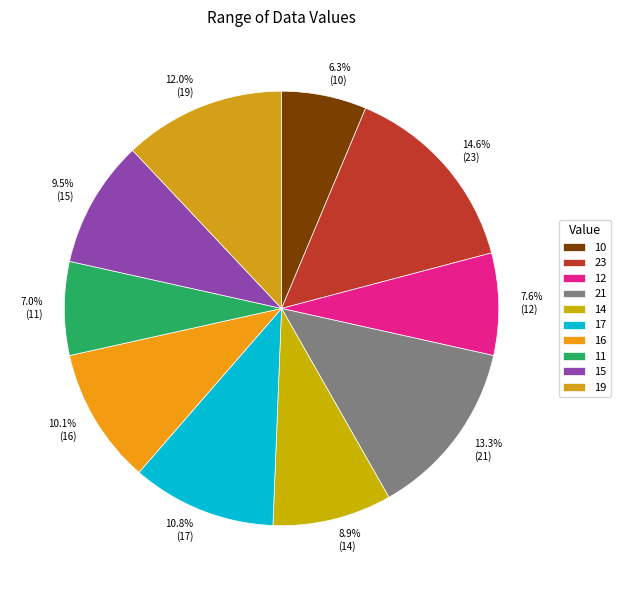

What is the total percentage of 10 and 15?

15.8%